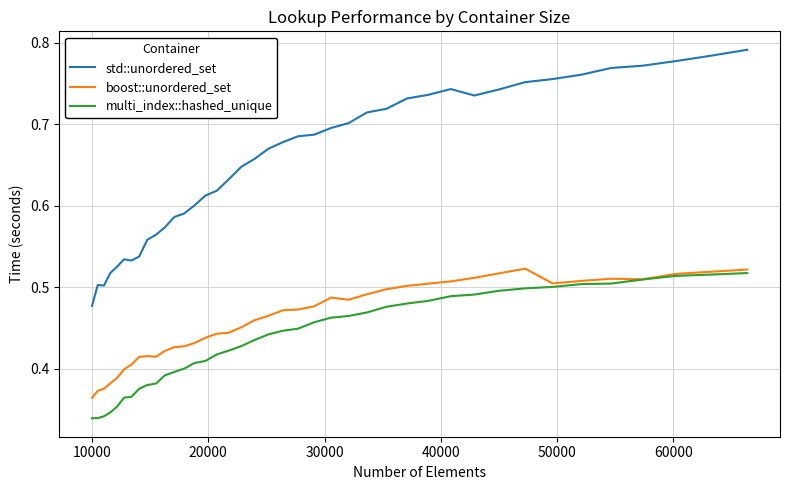

At how many categories does at least one series exceed 0?

40